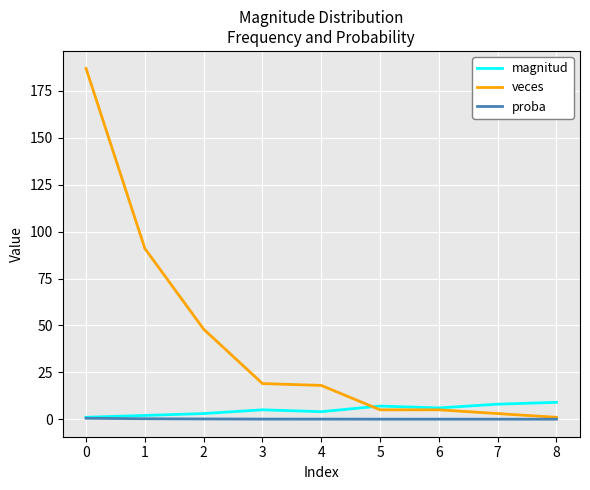

What is the sum of the magnitud values at 3 and 1?

7.0